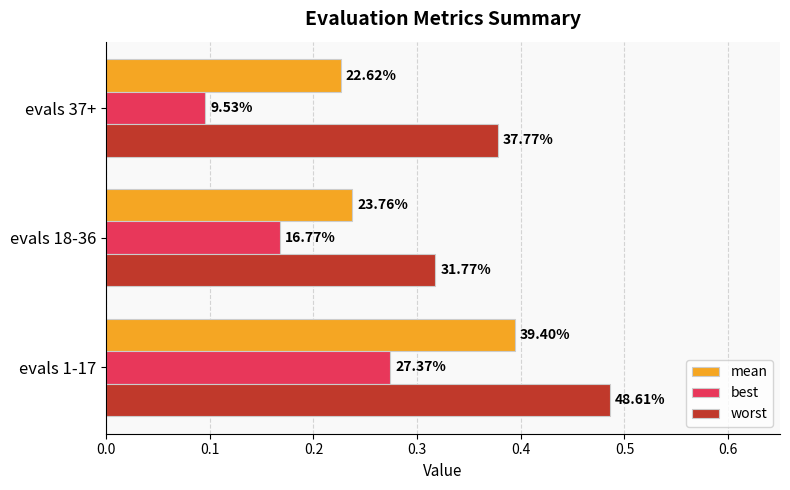

What are all the series names shown in the legend?

mean, best, worst